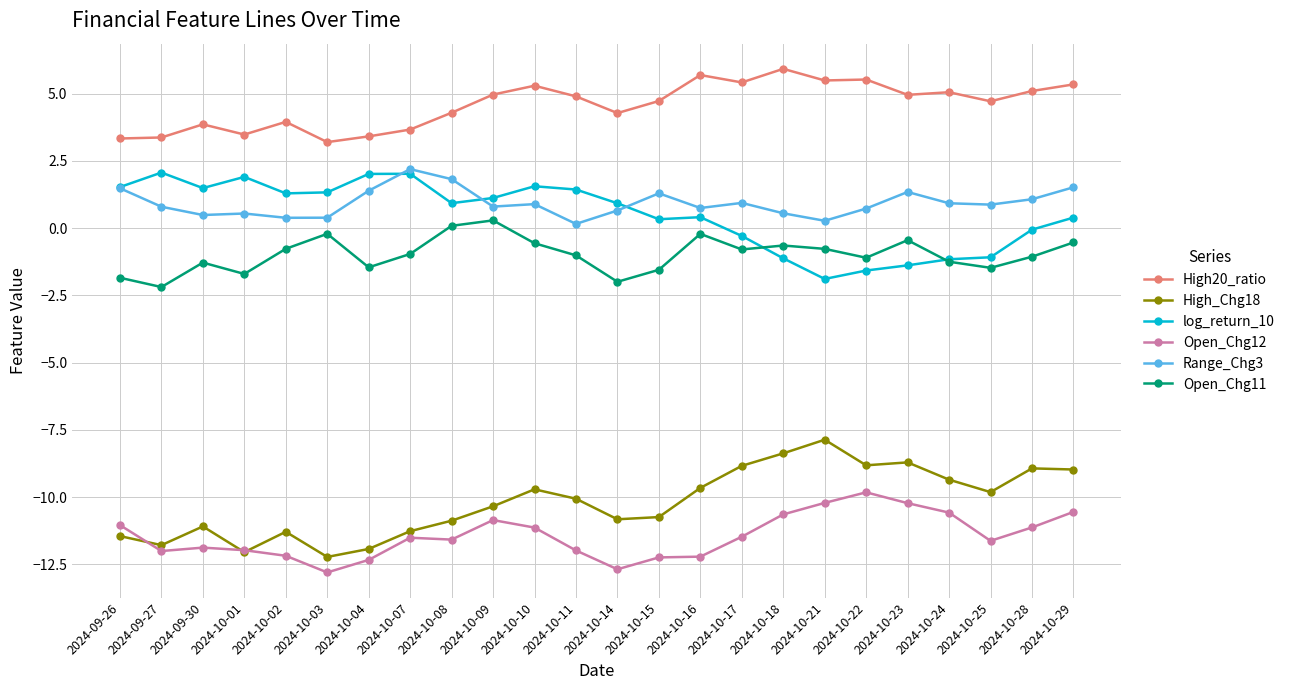

What position from the left is 2024-10-04?

7